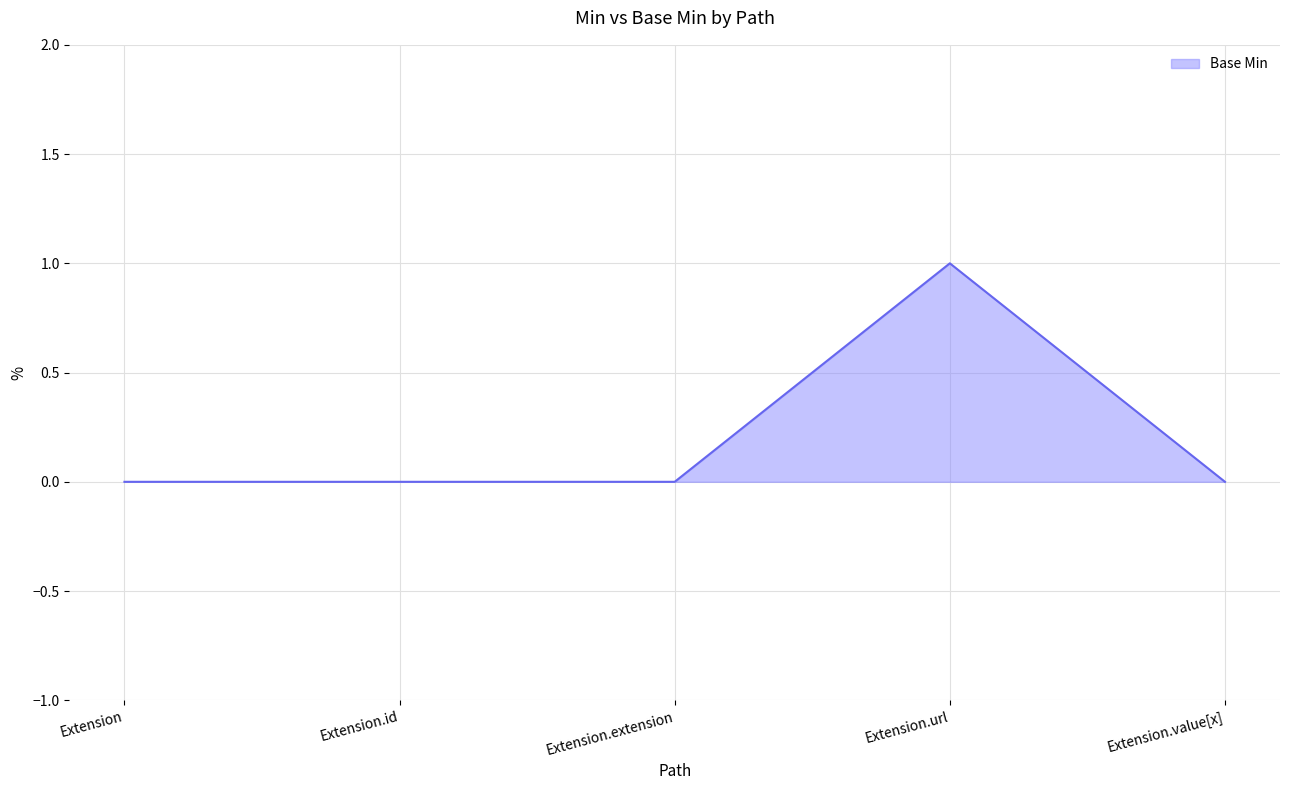

What position from the left is Extension.value[x]?

5